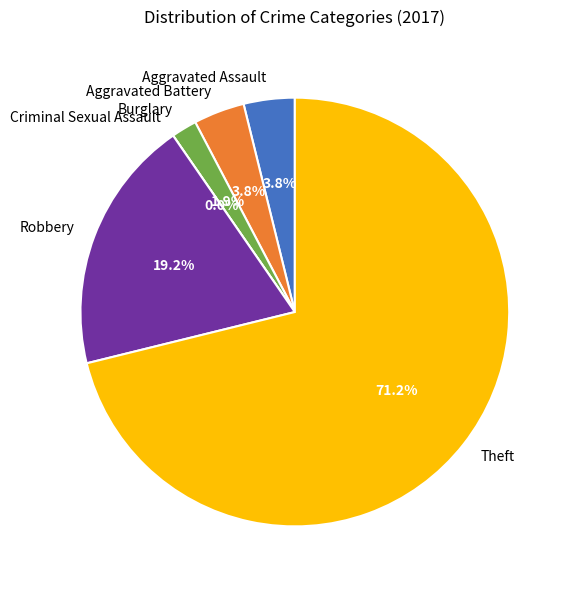

To the nearest percent, what is the difference between the Criminal Sexual Assault and Aggravated Assault slice percentages?

4%